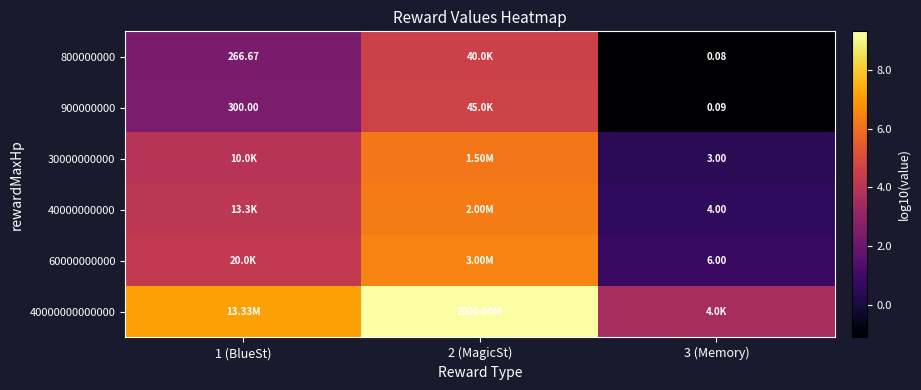

At which category is the sum across all series the highest?

2 (MagicSt)